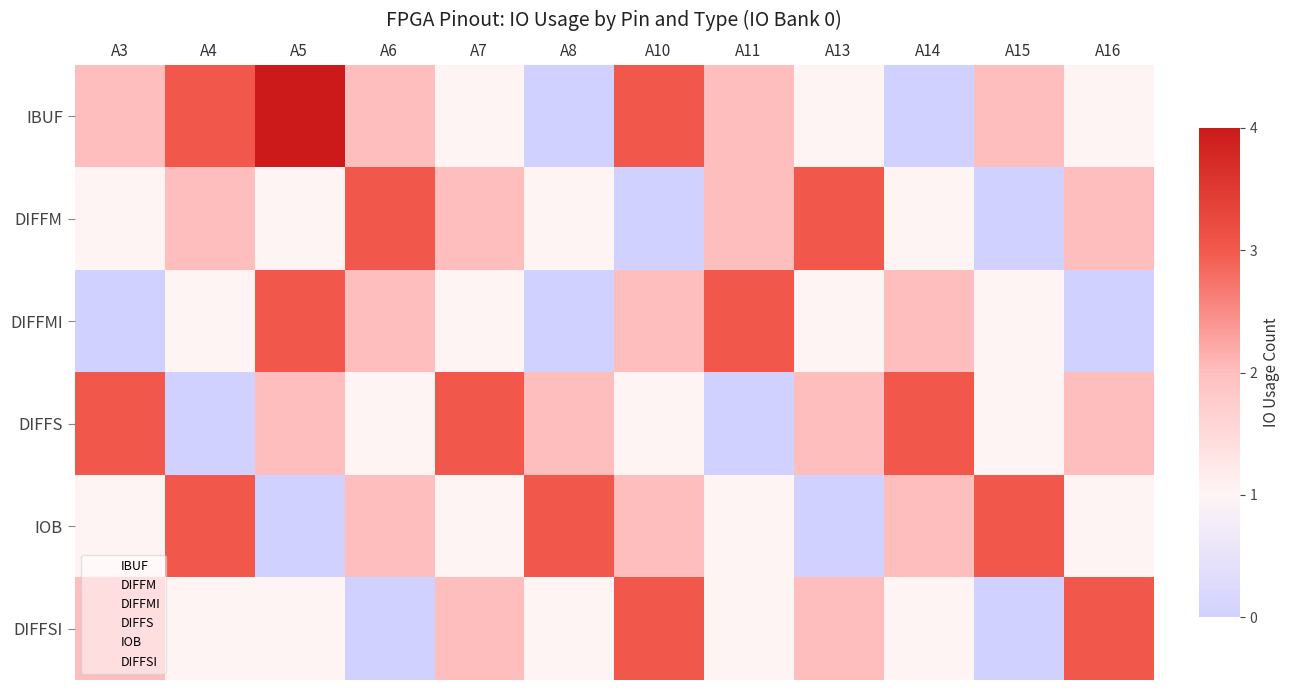

At how many categories does at least one series exceed 3?

1